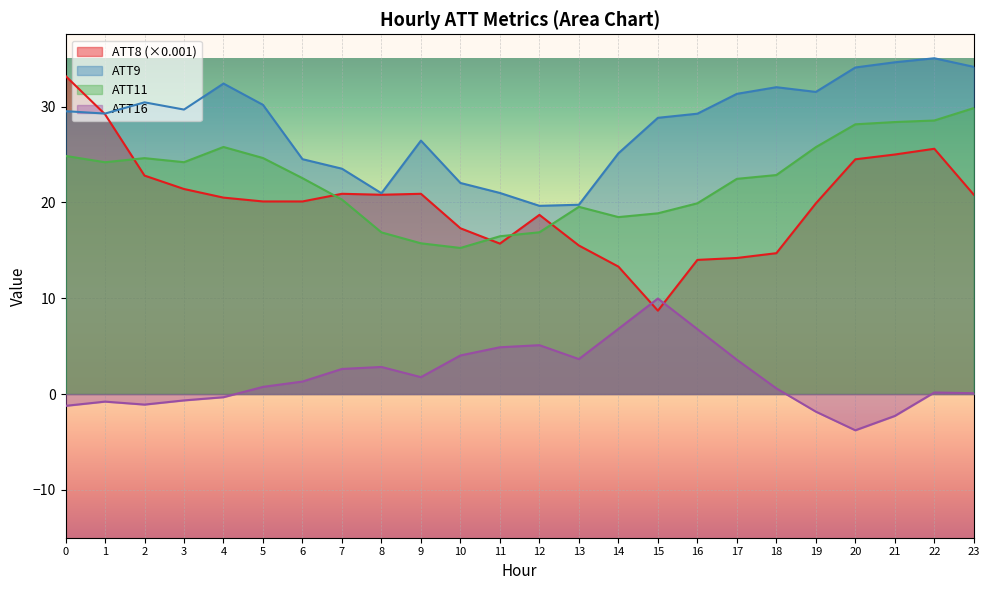

At which category is the sum across all series the highest?

22